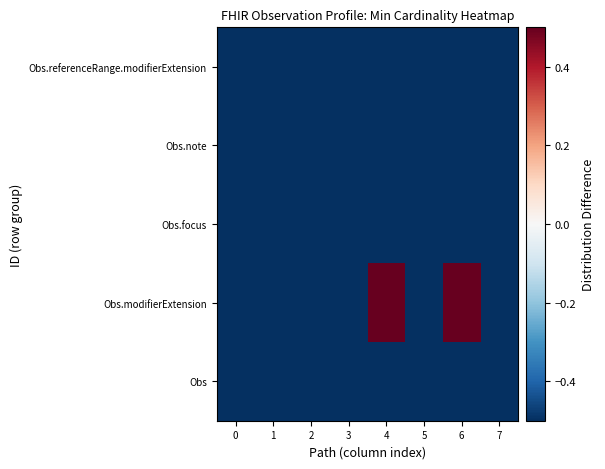

Reading left to right, what are all the values shown in this chart?

Obs: 0=-0.5	1=-0.5	2=-0.5	3=-0.5	4=-0.5	5=-0.5	6=-0.5	7=-0.5
Obs.modifierExtension: 0=-0.5	1=-0.5	2=-0.5	3=-0.5	4=0.5	5=-0.5	6=0.5	7=-0.5
Obs.focus: 0=-0.5	1=-0.5	2=-0.5	3=-0.5	4=-0.5	5=-0.5	6=-0.5	7=-0.5
Obs.note: 0=-0.5	1=-0.5	2=-0.5	3=-0.5	4=-0.5	5=-0.5	6=-0.5	7=-0.5
Obs.referenceRange.modifierExtension: 0=-0.5	1=-0.5	2=-0.5	3=-0.5	4=-0.5	5=-0.5	6=-0.5	7=-0.5